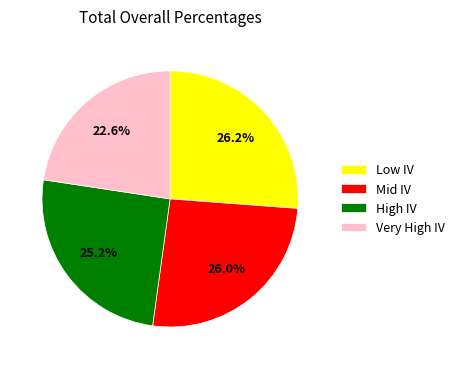

Which category has the smallest portion of the pie?

Very High IV